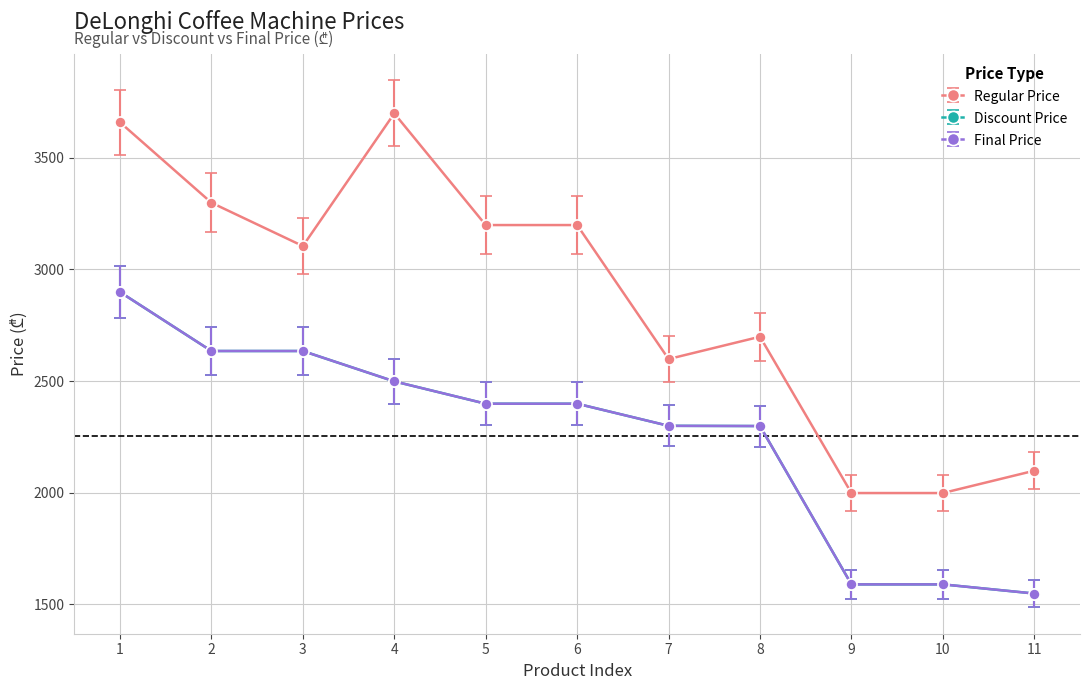

Is this an area chart (filled region under the line)?

No